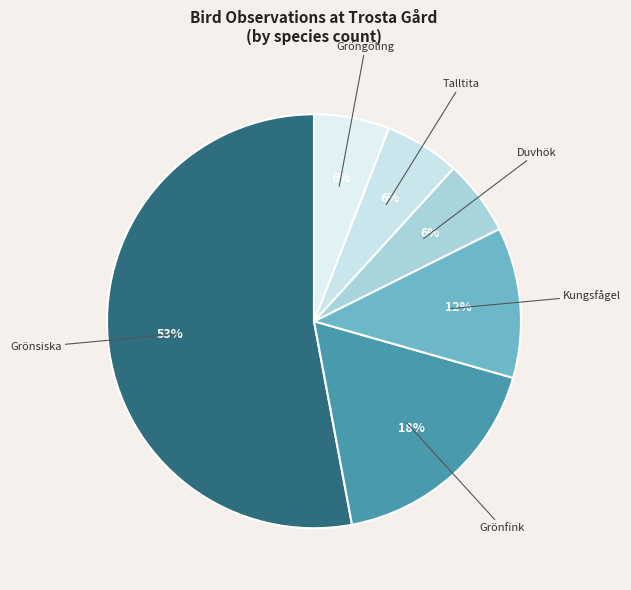

What is the largest slice in the pie chart?

Grönsiska